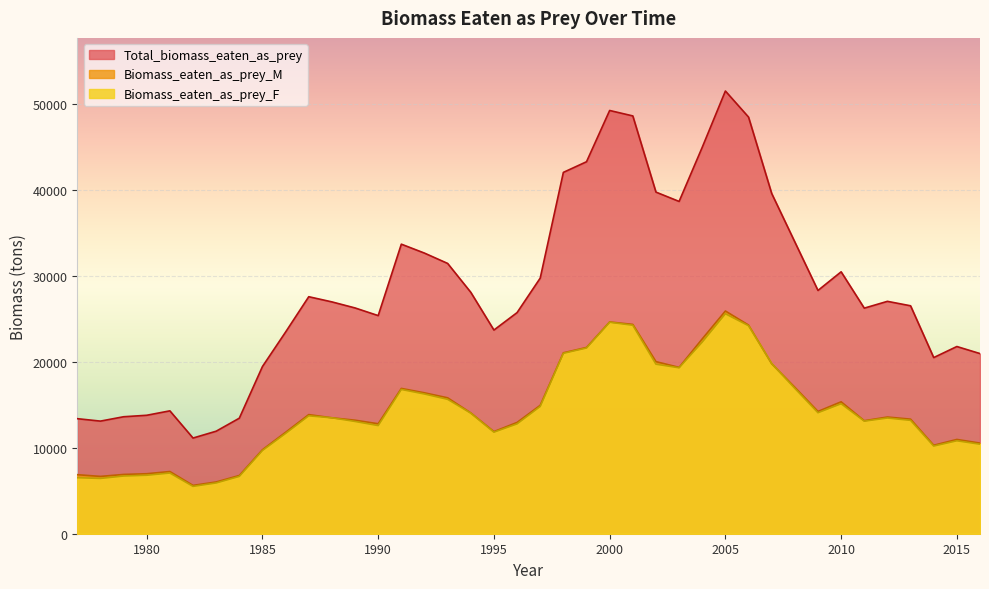

At how many categories does at least one series exceed 18945?

32